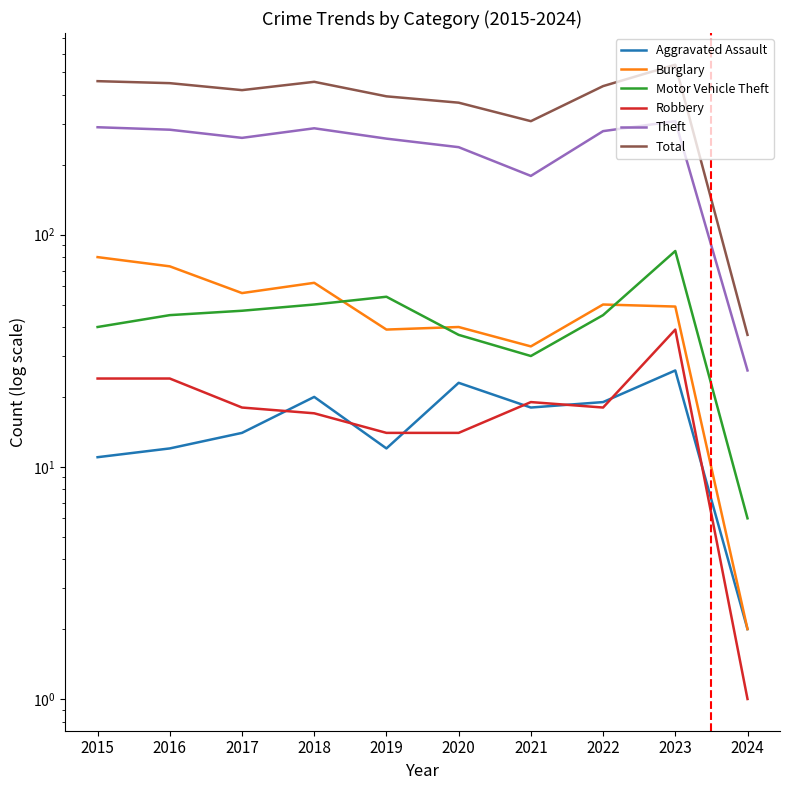

True or false: Aggravated Assault and Burglary cross at least once.

False